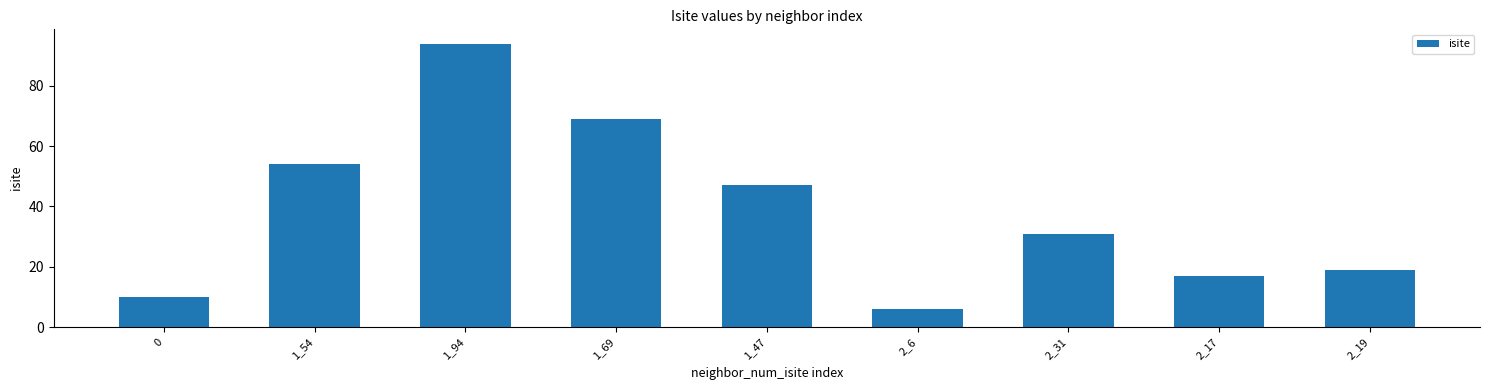

Rank the categories by value from lowest to highest.

2_6, 0, 2_17, 2_19, 2_31, 1_47, 1_54, 1_69, 1_94